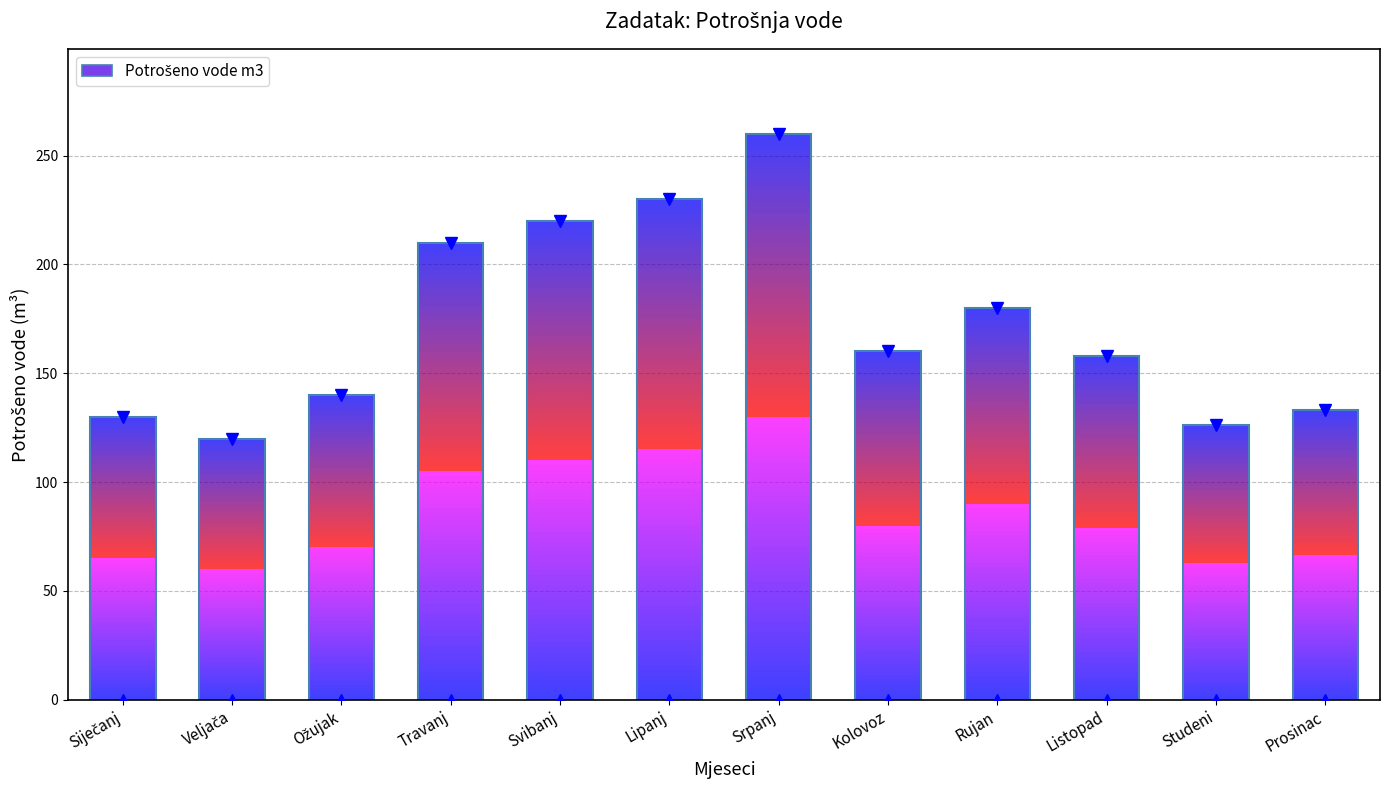

What is the sum of the values at Listopad and Srpanj?

418